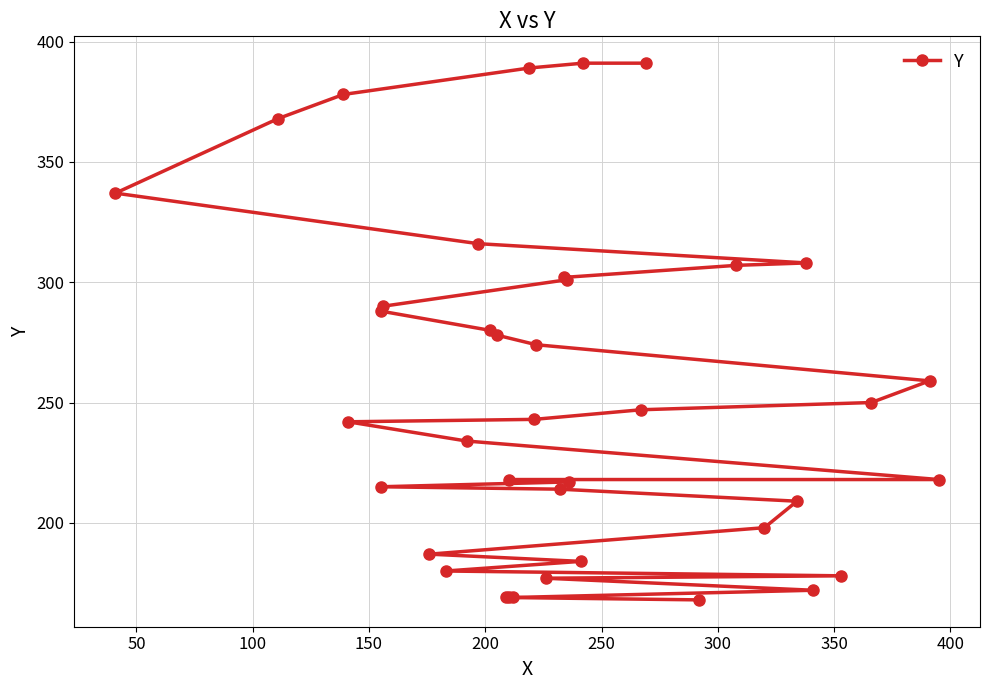

Reading left to right, what are all the values shown in this chart?

168	169	169	169	172	177	178	180	184	187	198	209	214	215	217	218	218	234	242	243	247	250	259	274	278	280	288	290	301	302	307	308	316	337	368	378	389	391	391